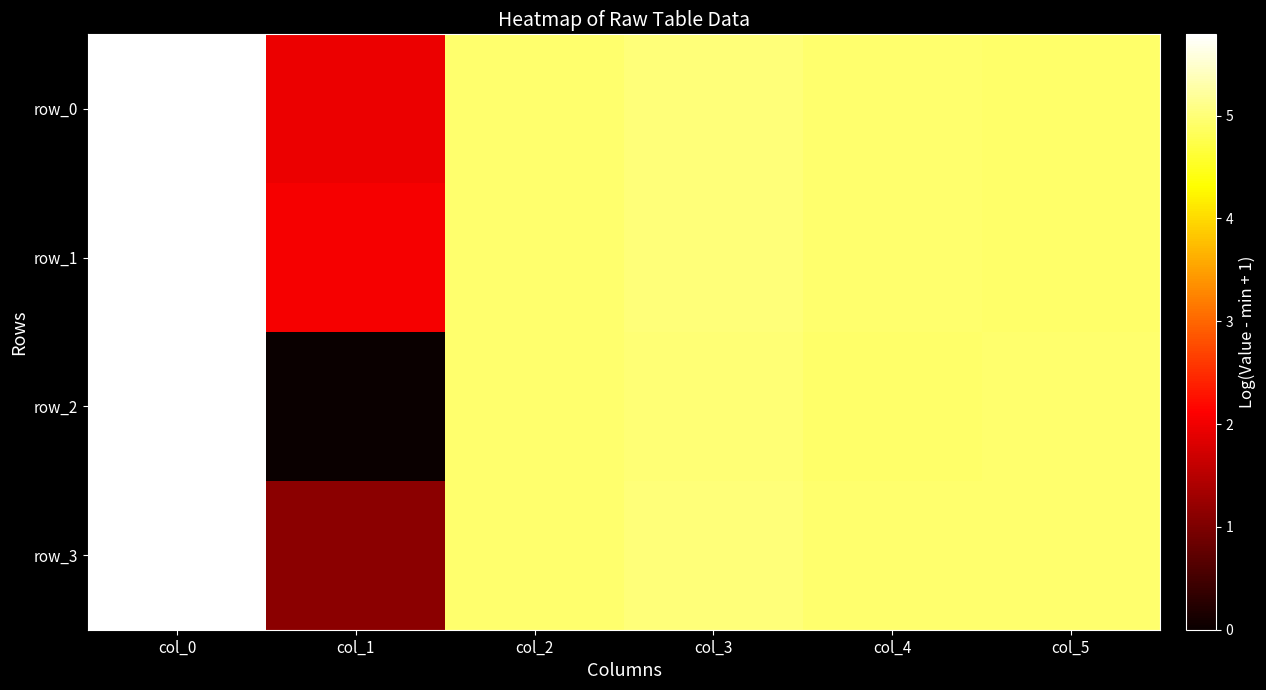

How many values in the row_1 series exceed 4?

5